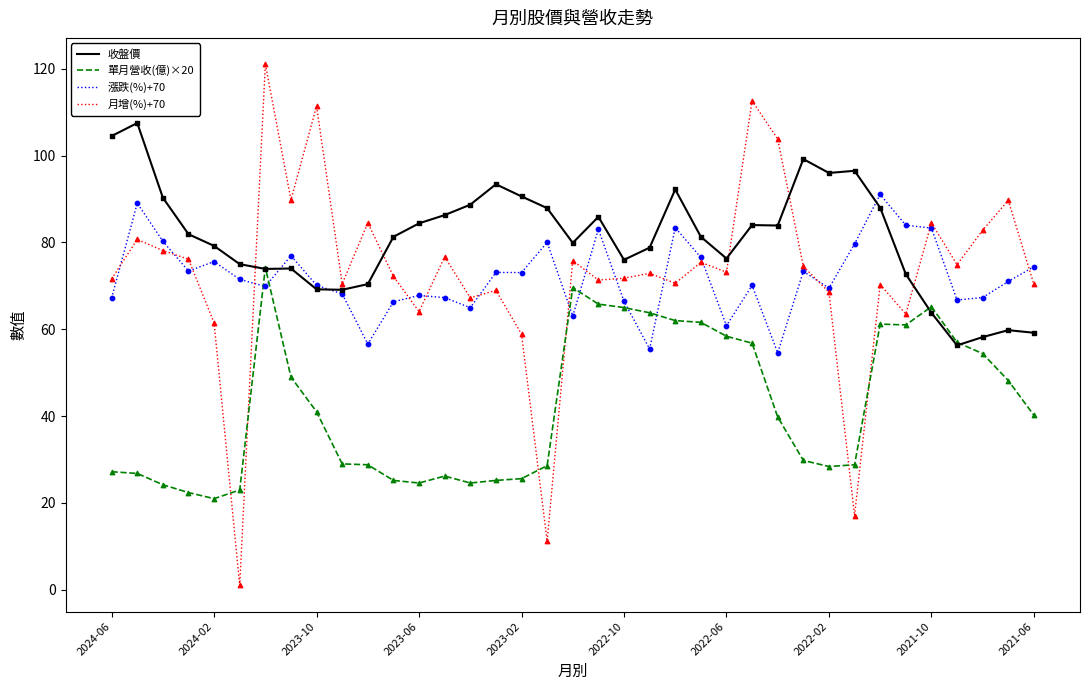

Which series has the largest range (max minus min)?

月增(%)+70